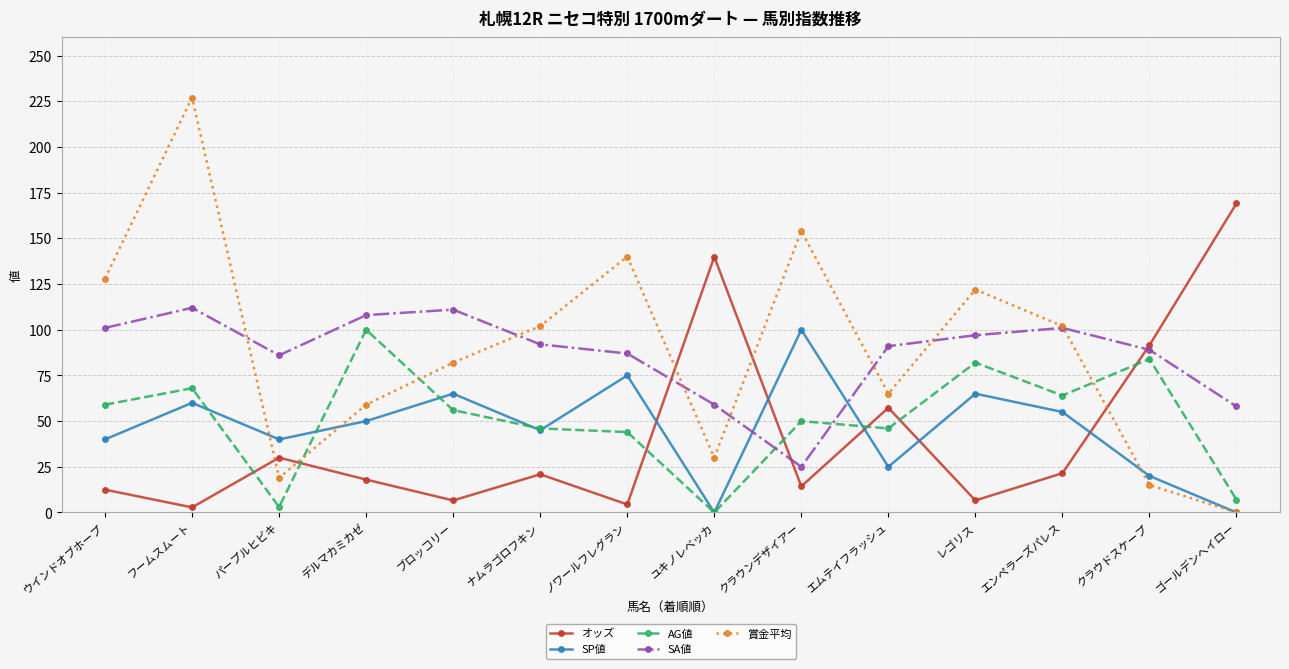

Where is AG値 nearest to the value 50?

クラウンデザイアー